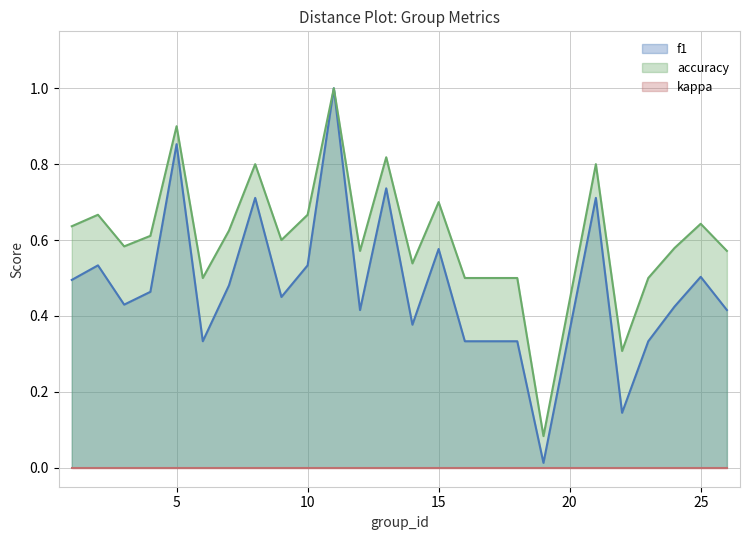

Where is f1 nearest to the value 0?

19